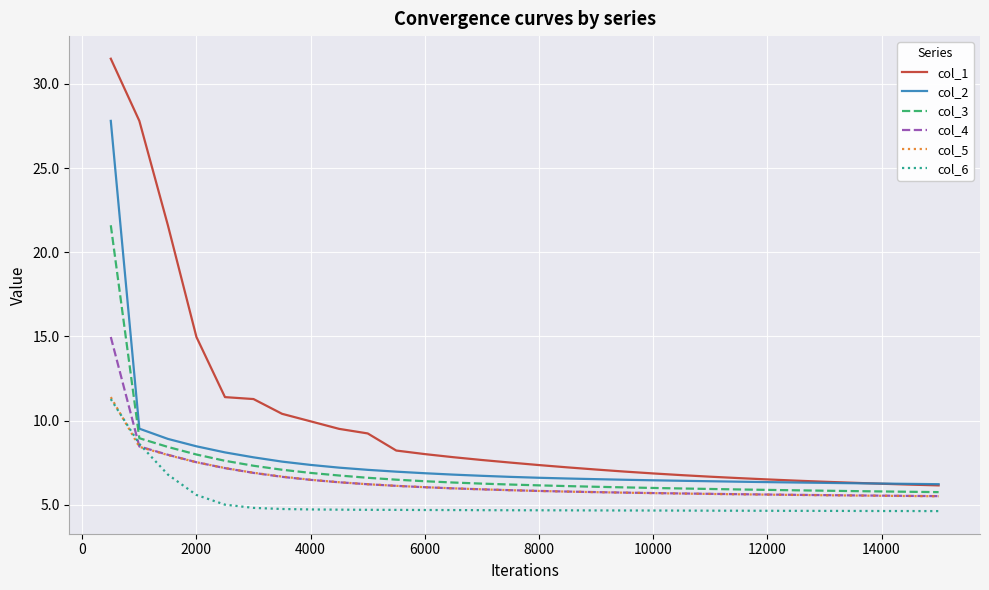

At how many categories does at least one series exceed 17?

3